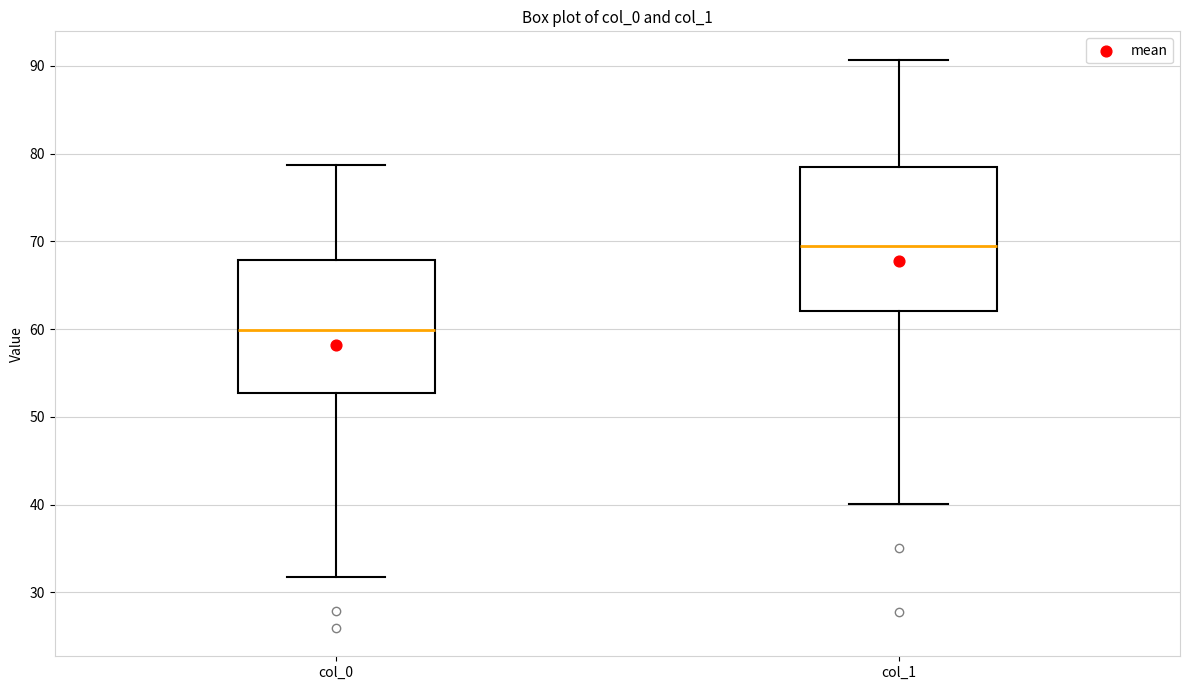

Where is the lower edge of the box for col_0 on the y-axis? The values are not printed on the chart, so give them approximately, as read against the axis.

53